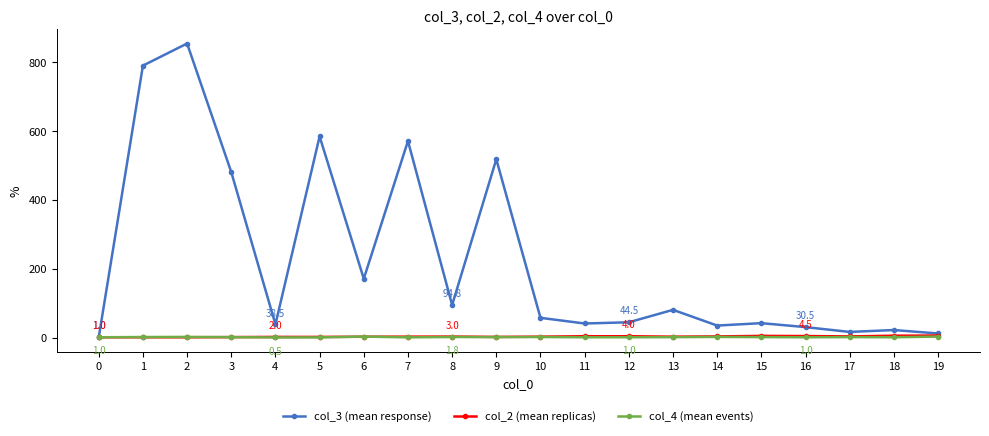

True or false: col_3 (mean response) has more than 2 points higher than both neighbors.

True